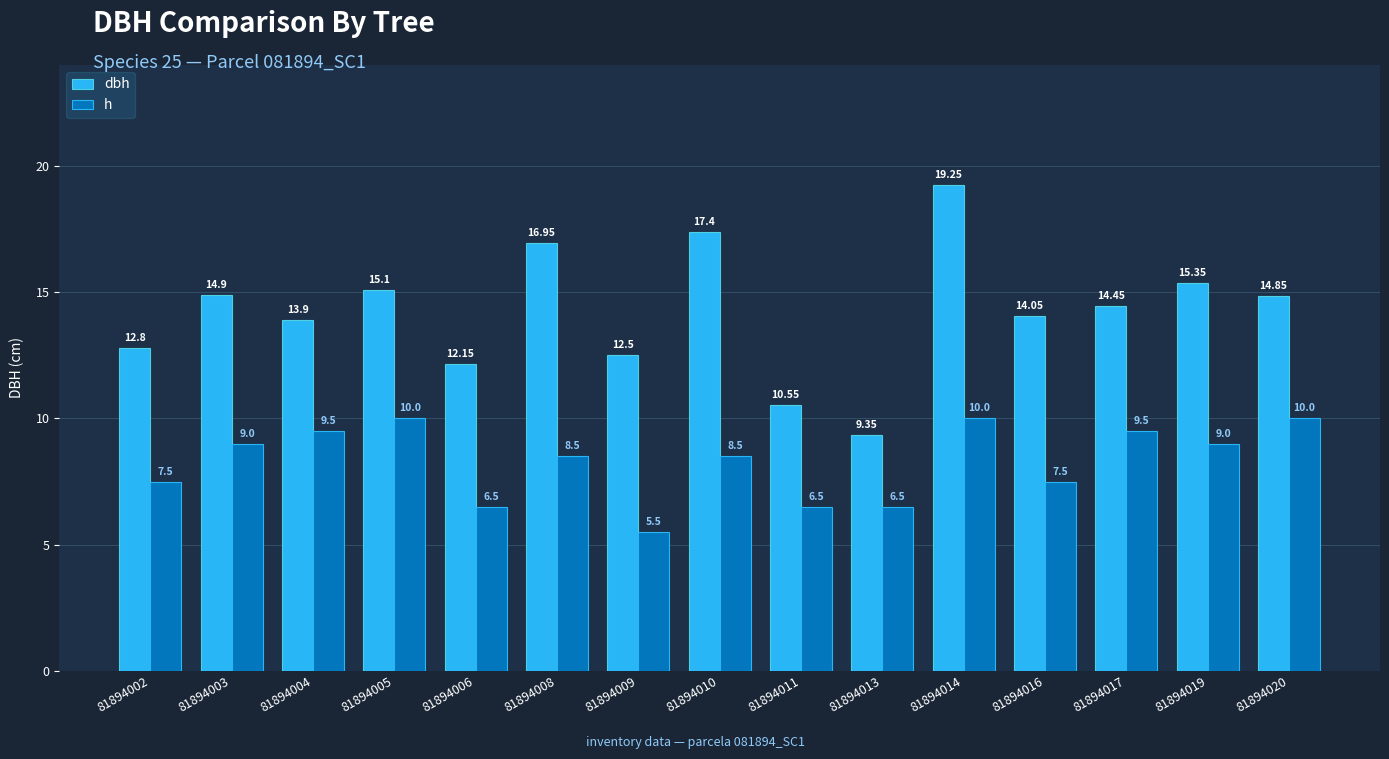

List the labels in order of dbh value, smallest first.

81894013, 81894011, 81894006, 81894009, 81894002, 81894004, 81894016, 81894017, 81894020, 81894003, 81894005, 81894019, 81894008, 81894010, 81894014